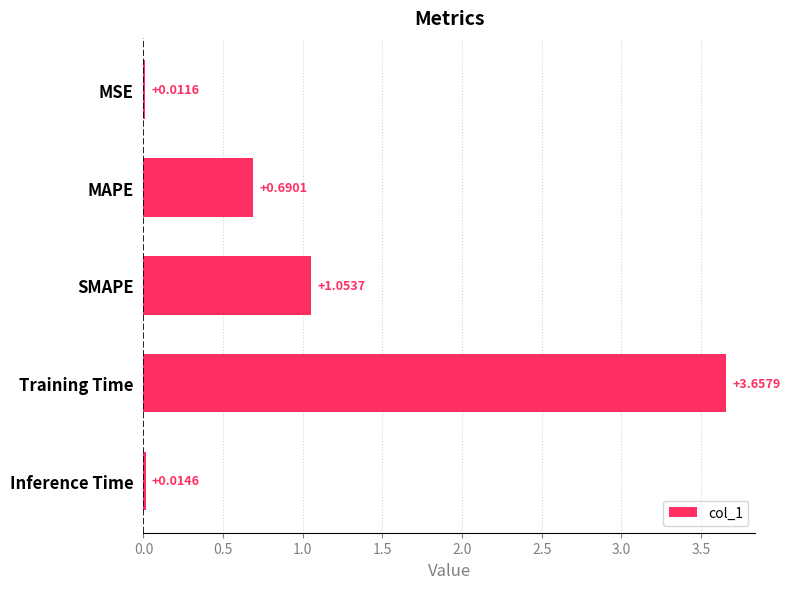

Between Training Time and MAPE, which is larger?

Training Time